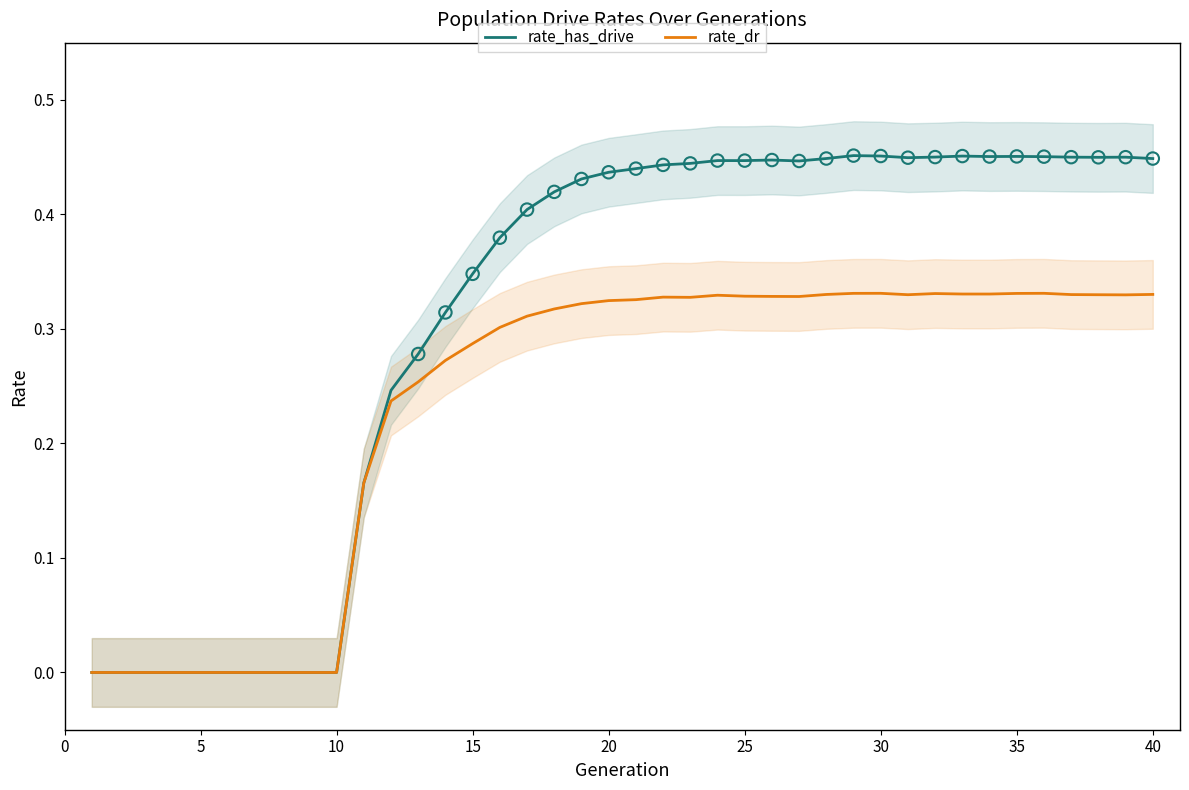

Which series reaches the minimum Y coordinate?

rate_has_drive